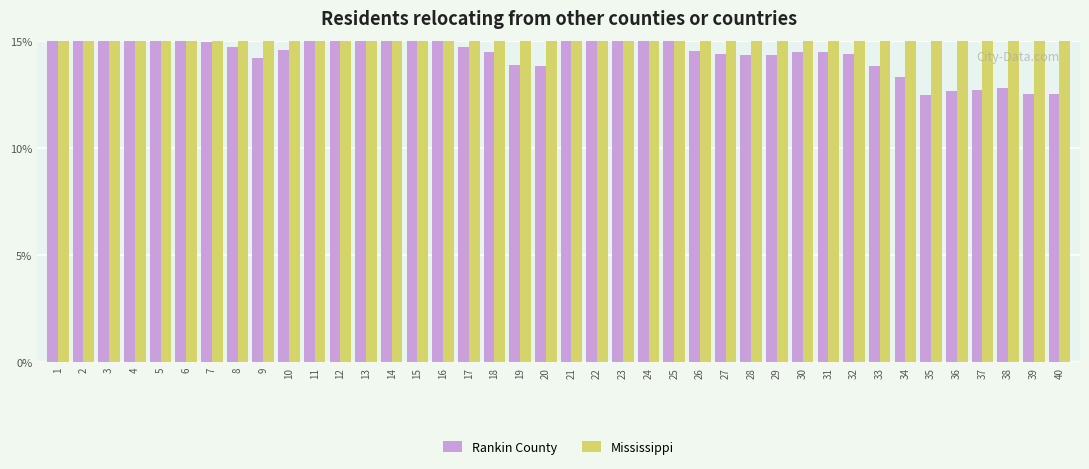

What are all the series names shown in the legend?

Rankin County, Mississippi